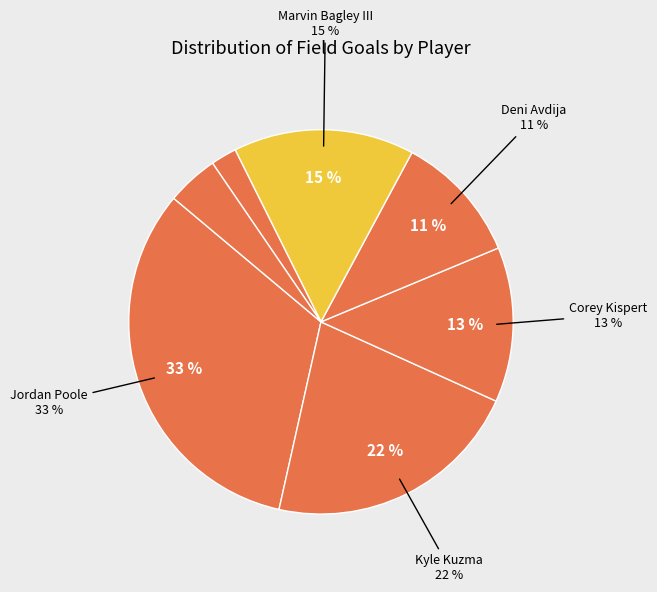

Which category has the smallest portion of the pie?

Richaun Holmes